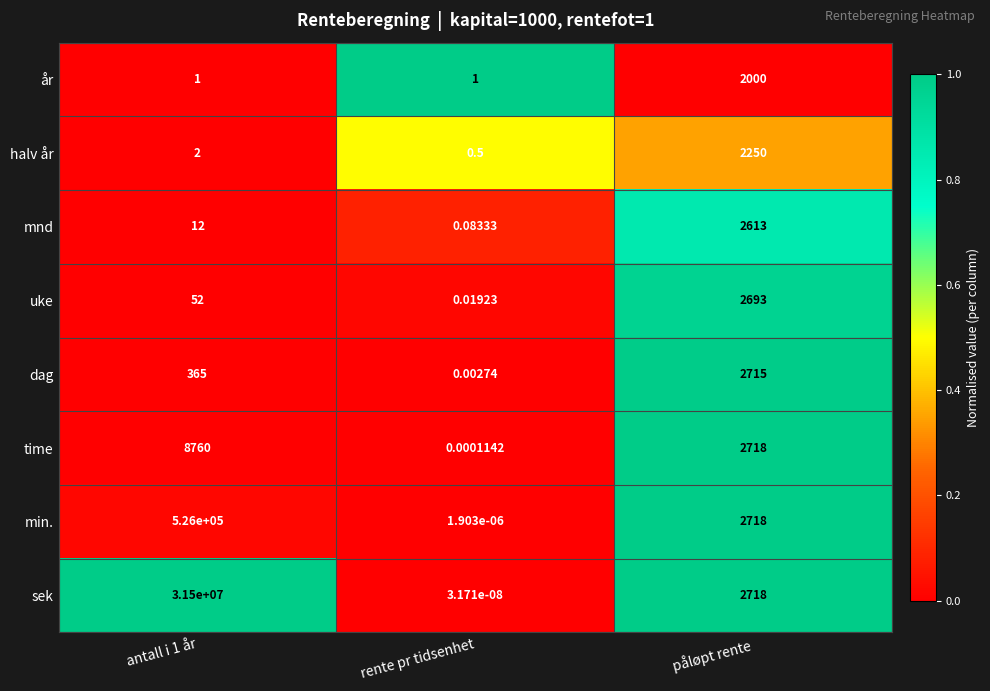

Which series has the widest spread of values?

sek